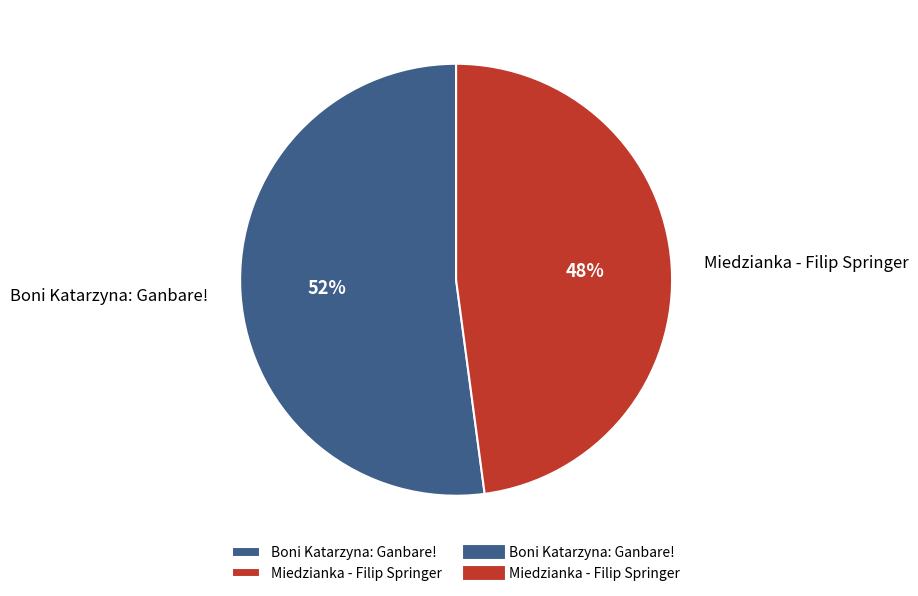

What is the smallest slice in the pie chart?

Miedzianka - Filip Springer